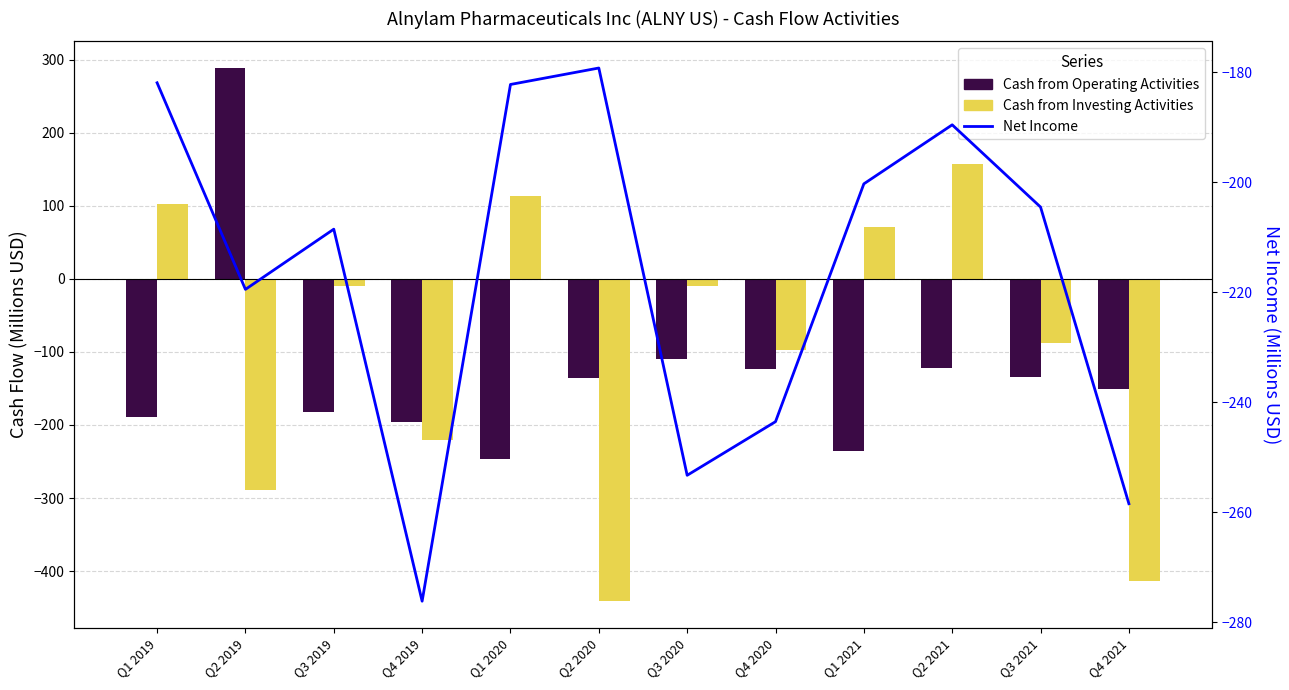

Rank the series by their average value, from lowest to highest.

Net Income, Cash from Operating Activities, Cash from Investing Activities